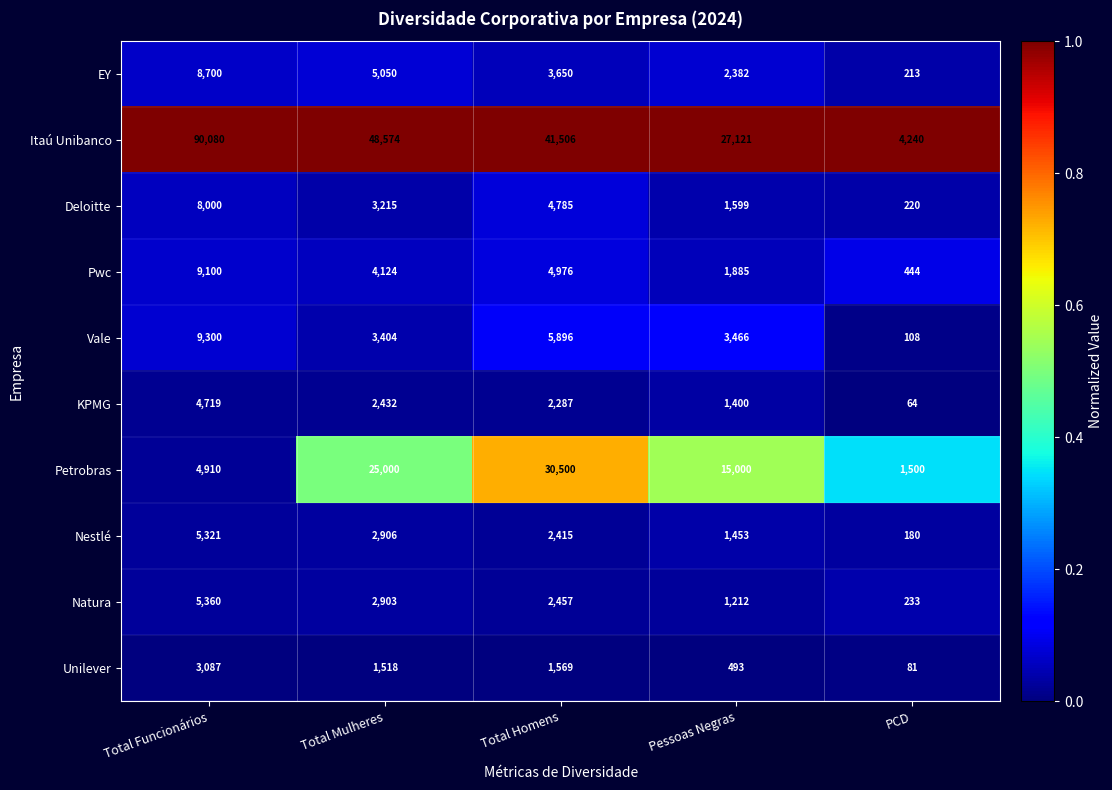

At how many categories does at least one series exceed 29123?

3